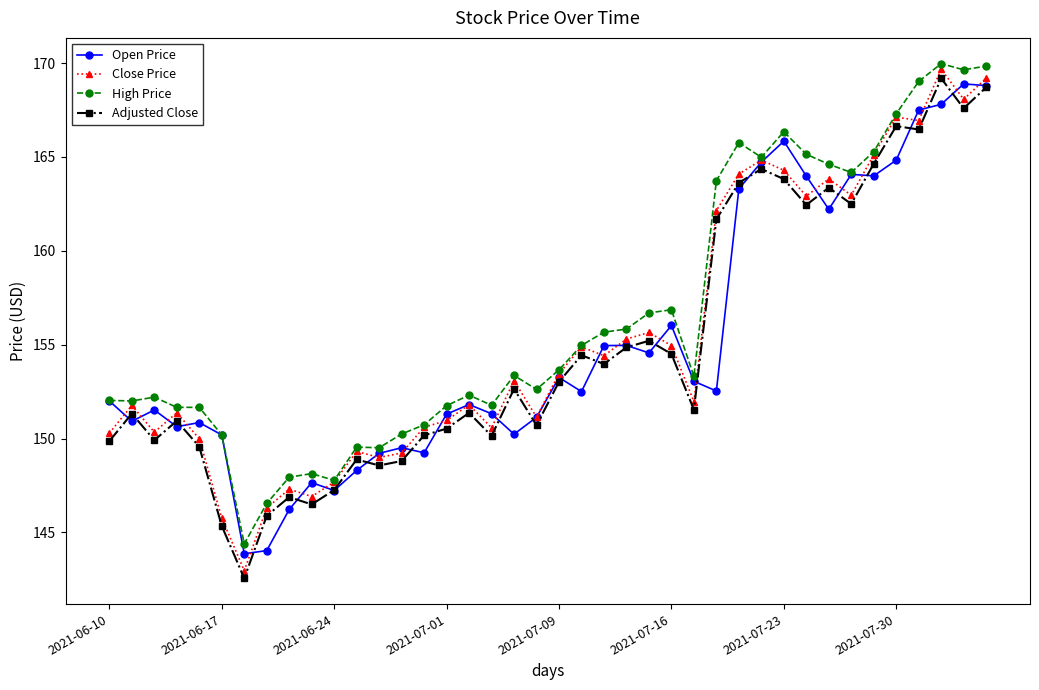

True or false: Adjusted Close and Close Price cross at least once.

False